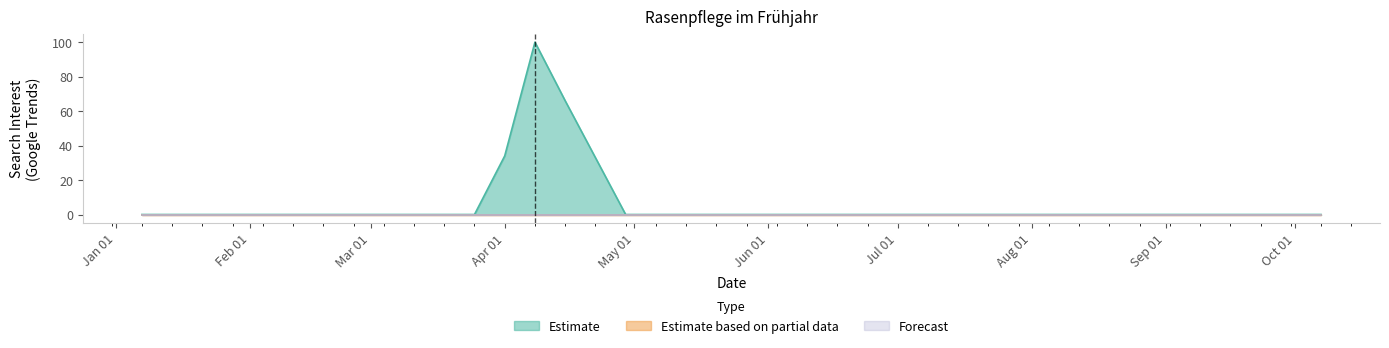

True or false: Forecast has more than 1 interior local peaks.

False